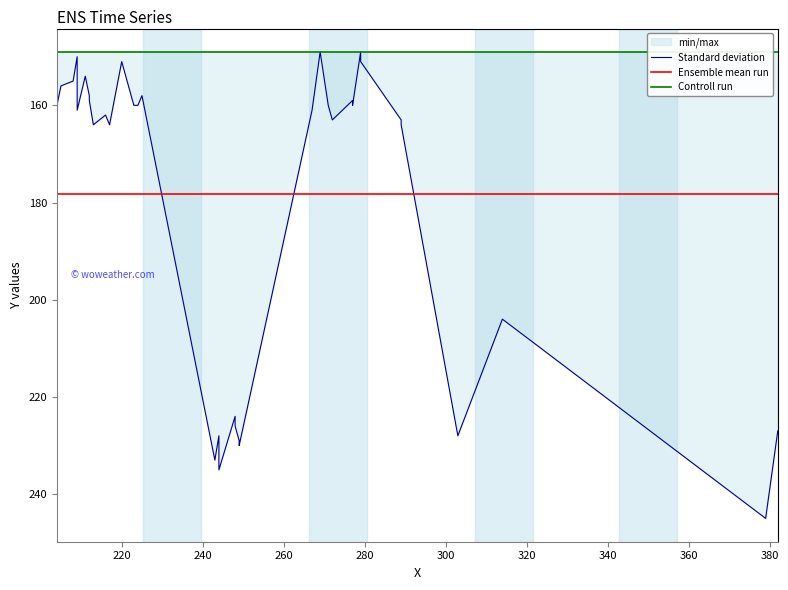

What is the smallest value displayed?

149